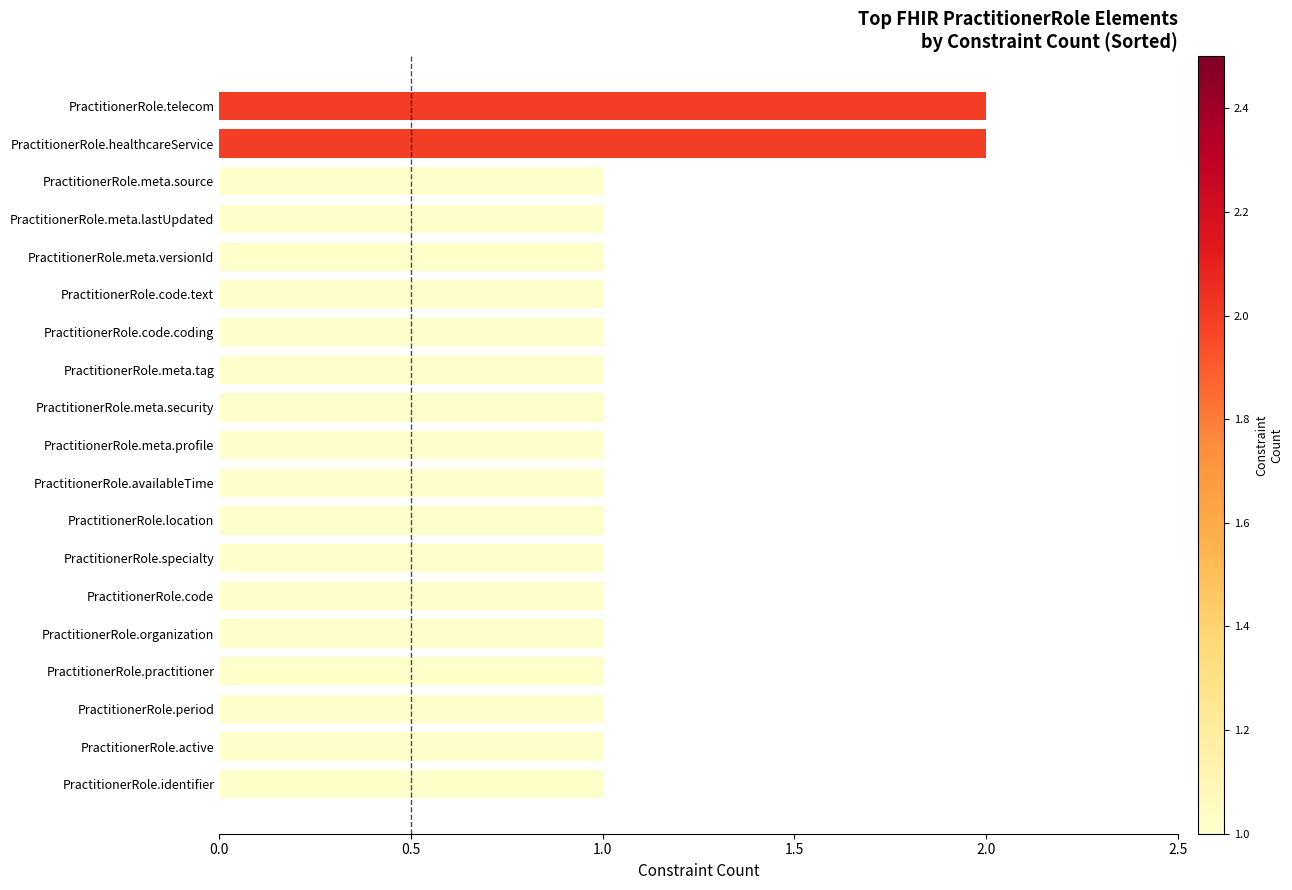

What is the difference between the maximum and minimum values?

1